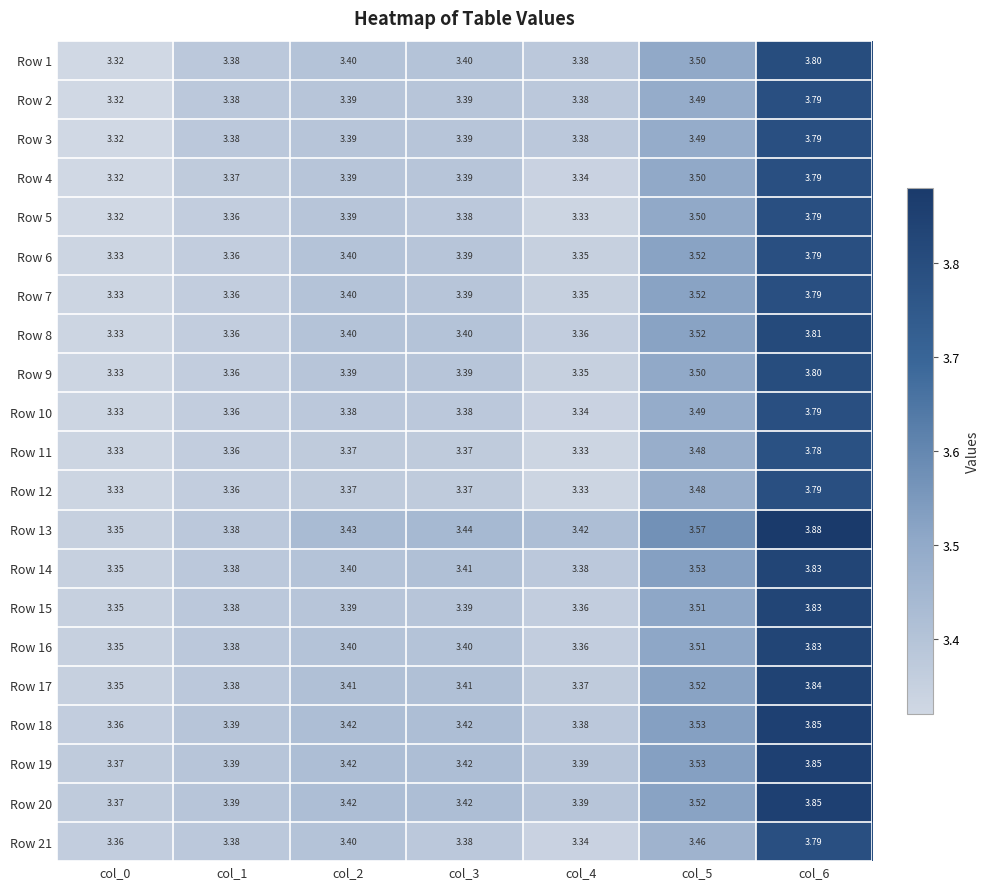

What is the total value across all series at col_1?

70.8